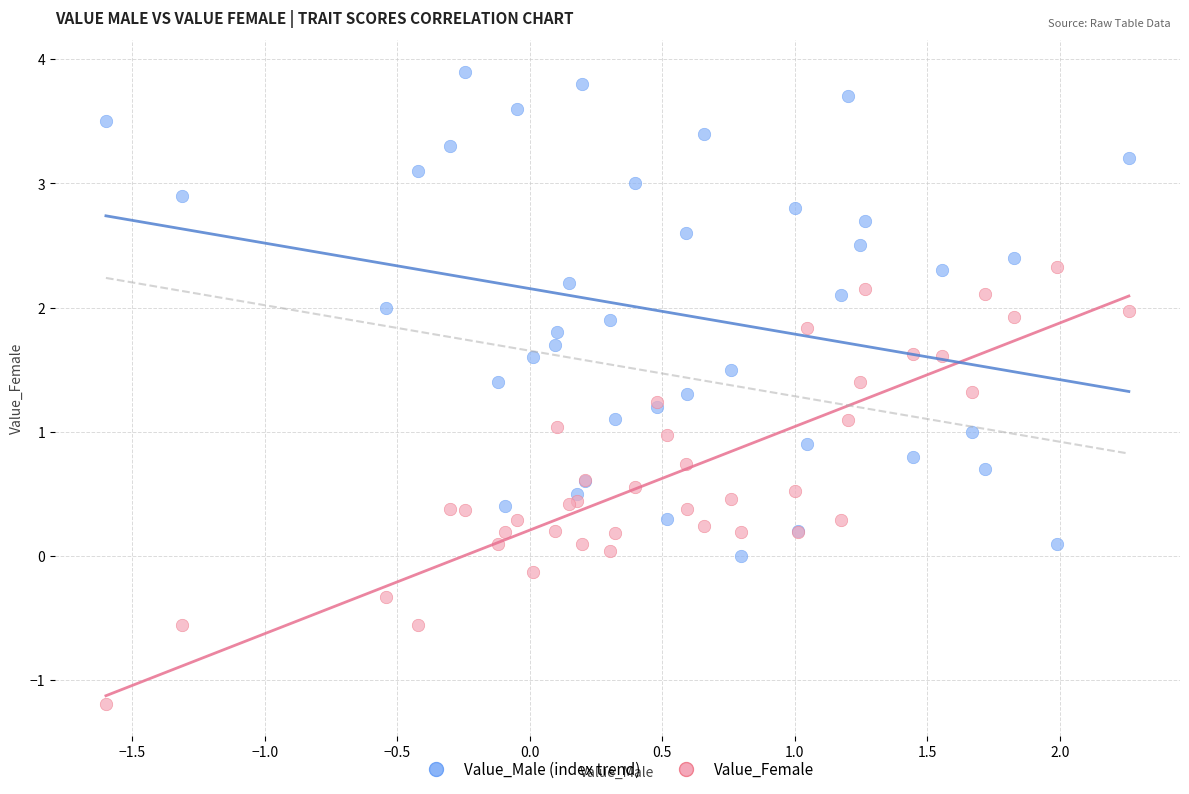

What is the X range (max minus min) for the scatter plot?

3.9